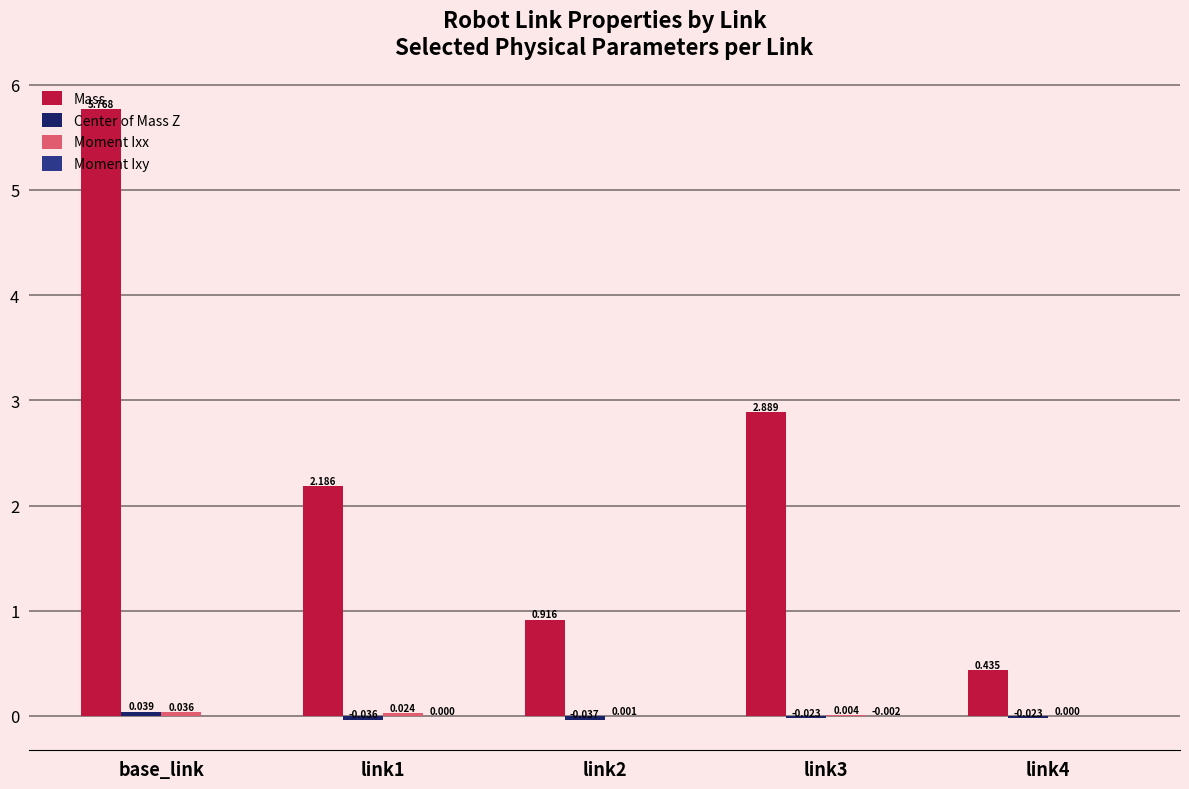

Which series has the largest total across all categories?

Mass